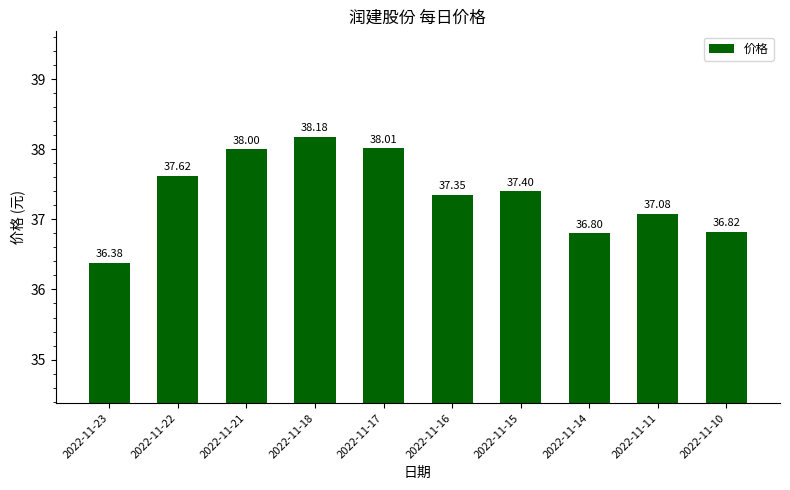

Which category has the highest value across all series?

2022-11-18